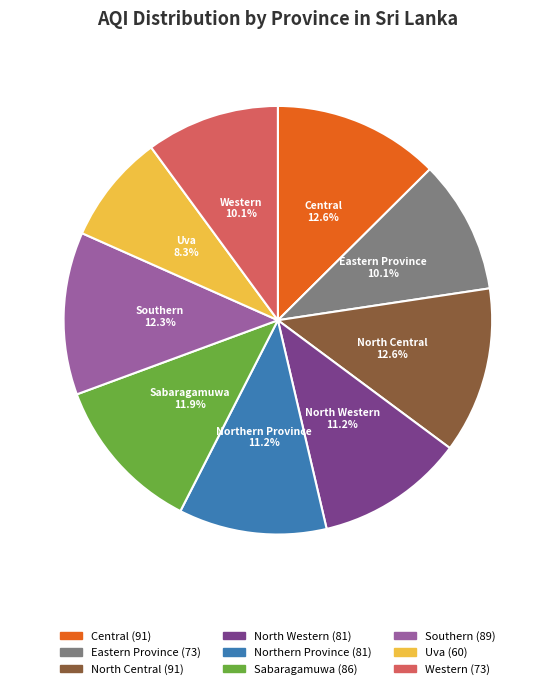

How many segments does this pie chart have?

9